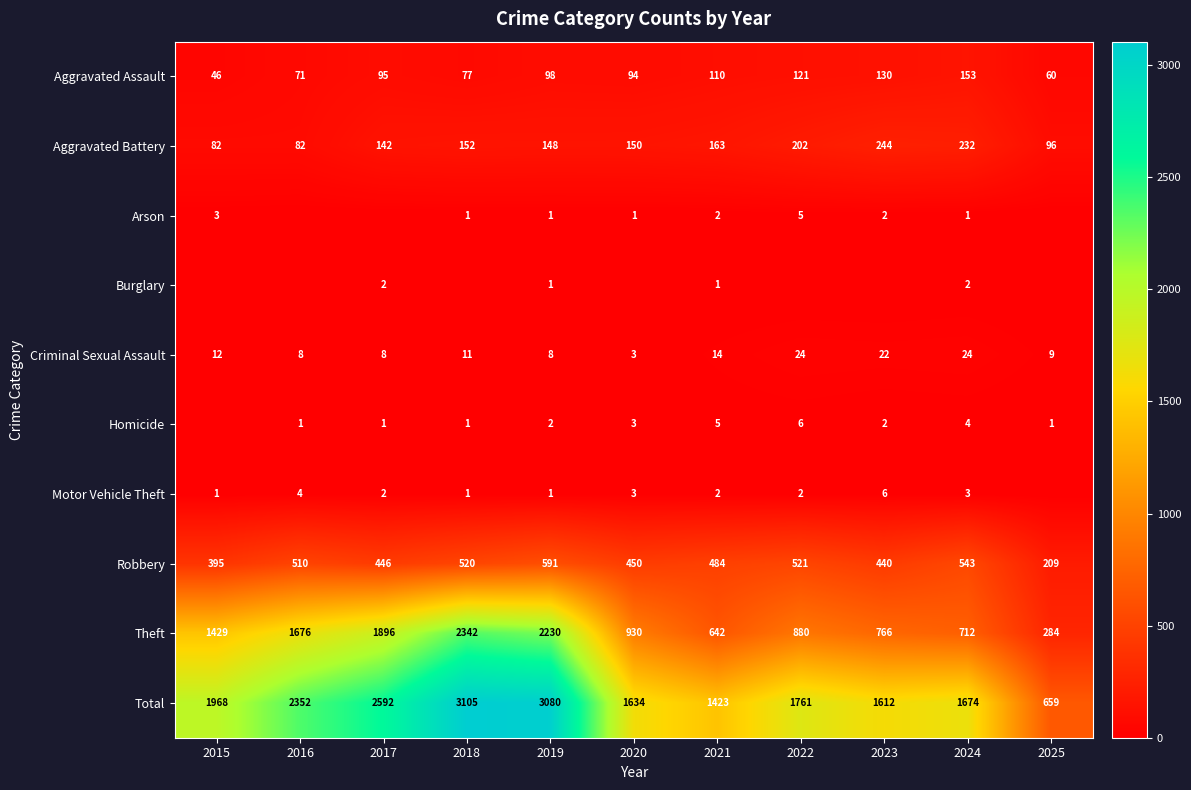

What is the difference between the Arson values at 2022 and 2019?

4